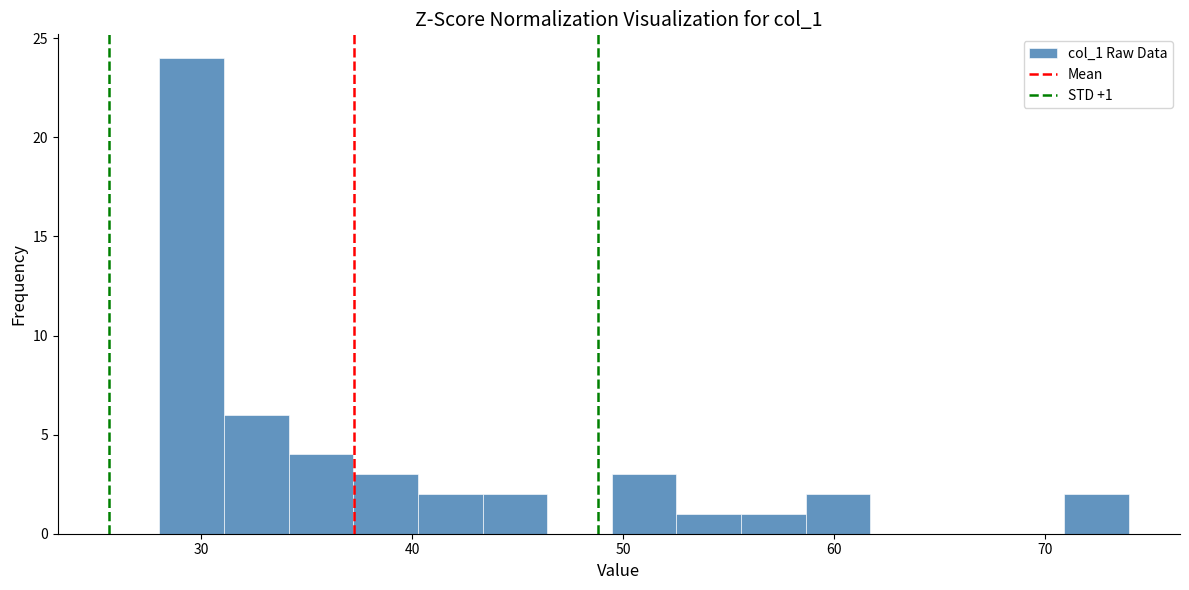

Around what value on the x-axis is the tallest bar? Give the approximate position of its centre, as read against the axis.

30